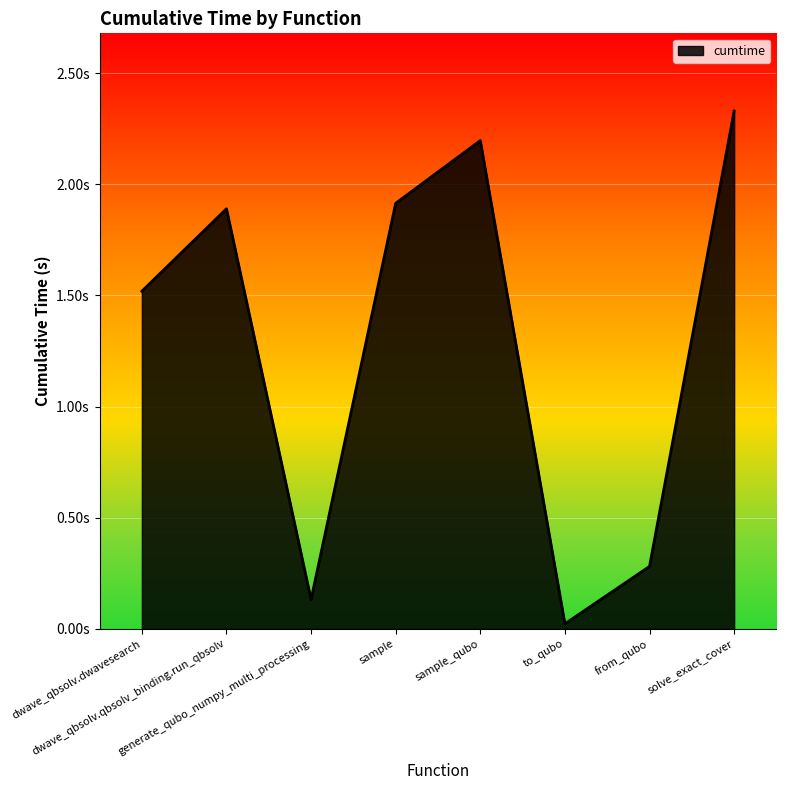

Between to_qubo and from_qubo, which is larger?

from_qubo